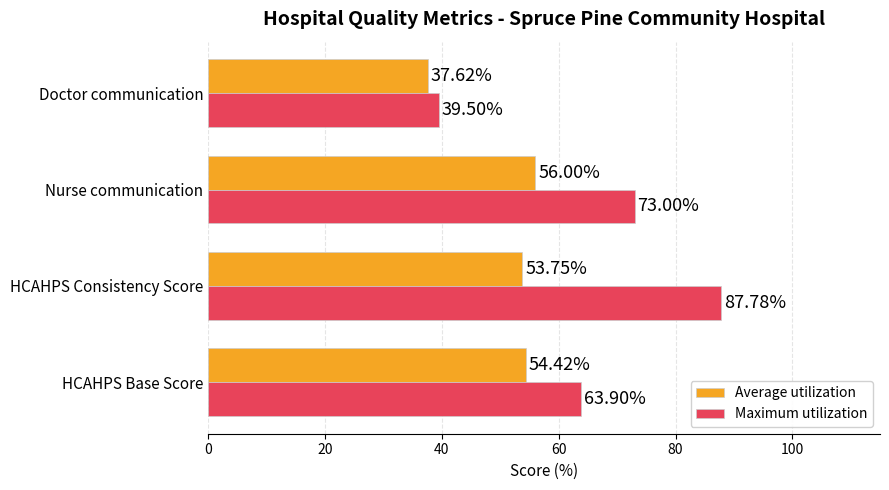

Count the number of data series in this chart.

2